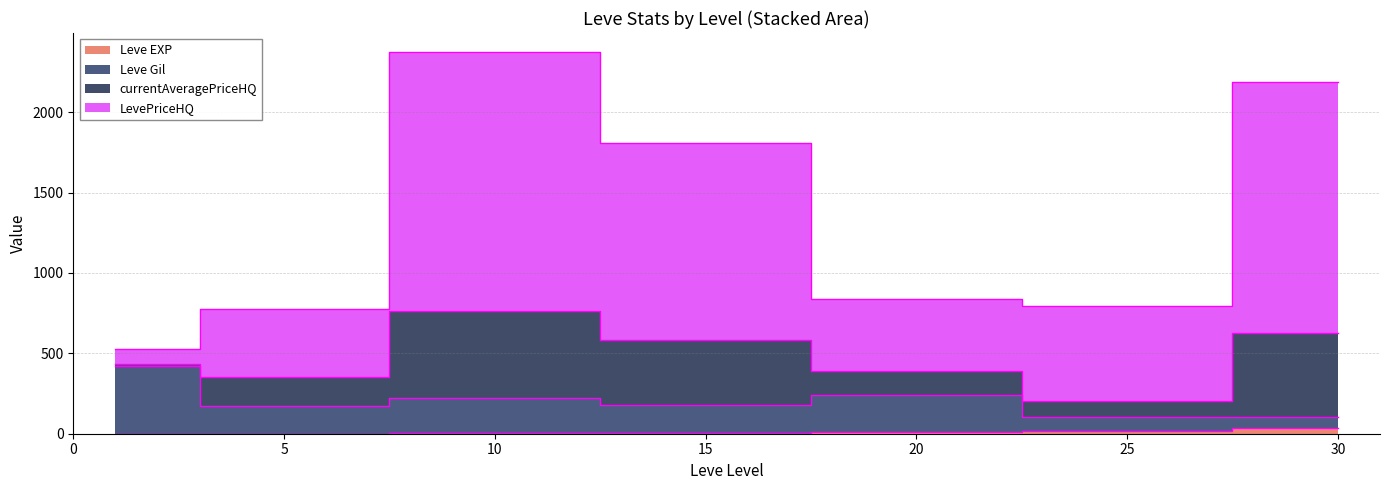

Between 15 and 20, which series saw the biggest shift?

currentAveragePriceHQ